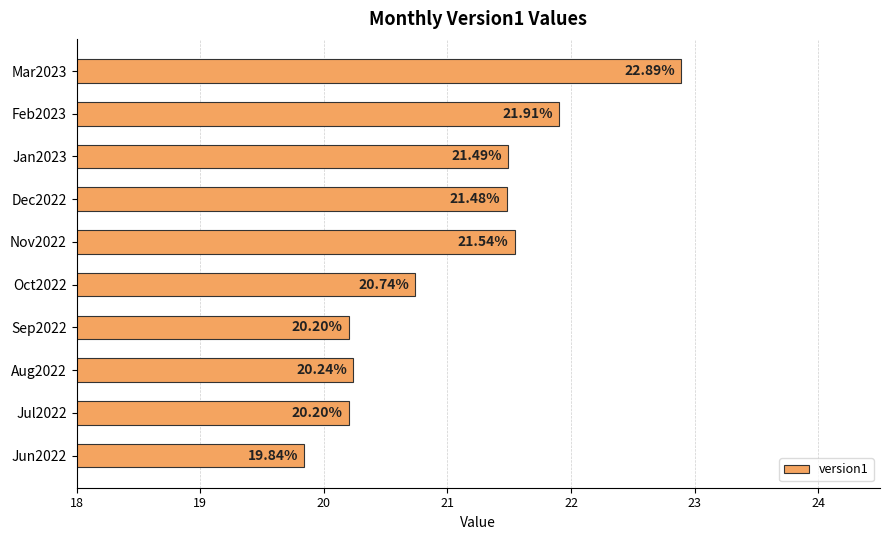

Are the bars horizontal?

Yes